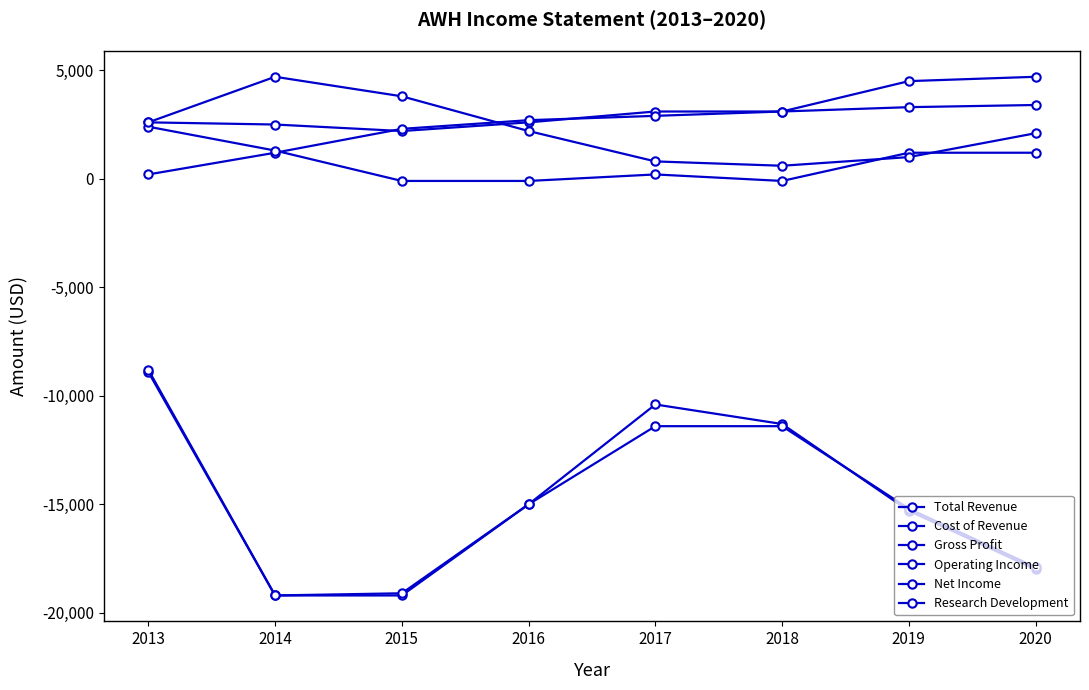

How many categories are shown in the chart?

8